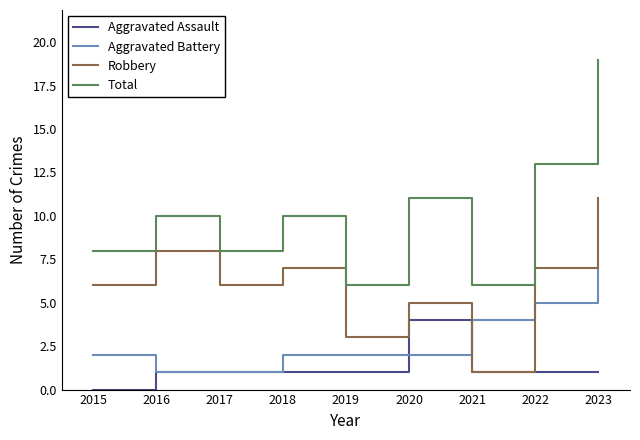

At which category does Total reach its first local valley?

2017